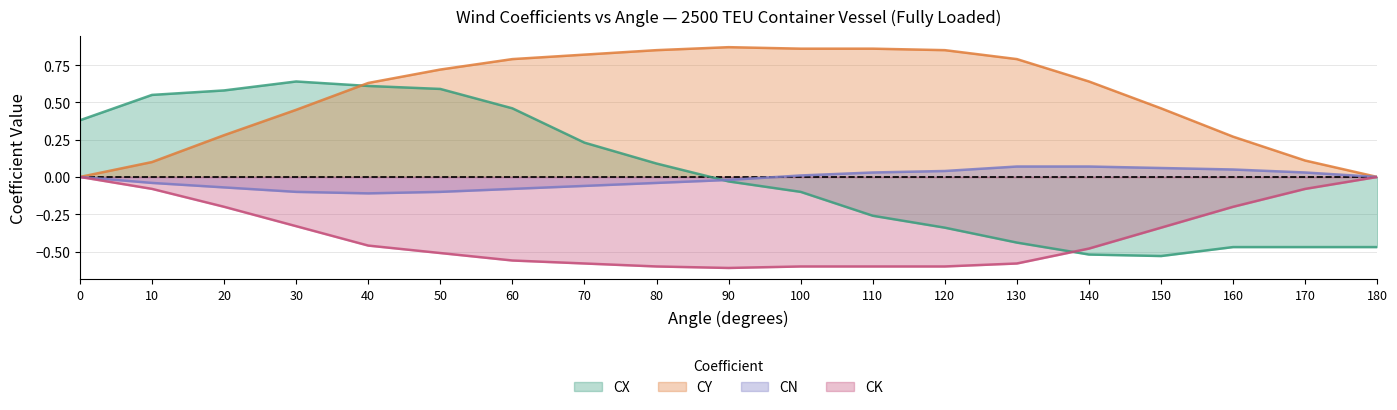

Reading left to right, transcribe all the data shown in this chart.

CX: 0.4	0.6	0.6	0.6	0.6	0.6	0.5	0.2	0.1	-0.0	-0.1	-0.3	-0.3	-0.4	-0.5	-0.5	-0.5	-0.5	-0.5
CY: 0.0	0.1	0.3	0.5	0.6	0.7	0.8	0.8	0.8	0.9	0.9	0.9	0.8	0.8	0.6	0.5	0.3	0.1	0.0
CN: 0.0	-0.0	-0.1	-0.1	-0.1	-0.1	-0.1	-0.1	-0.0	-0.0	0.0	0.0	0.0	0.1	0.1	0.1	0.1	0.0	0.0
CK: 0.0	-0.1	-0.2	-0.3	-0.5	-0.5	-0.6	-0.6	-0.6	-0.6	-0.6	-0.6	-0.6	-0.6	-0.5	-0.3	-0.2	-0.1	0.0